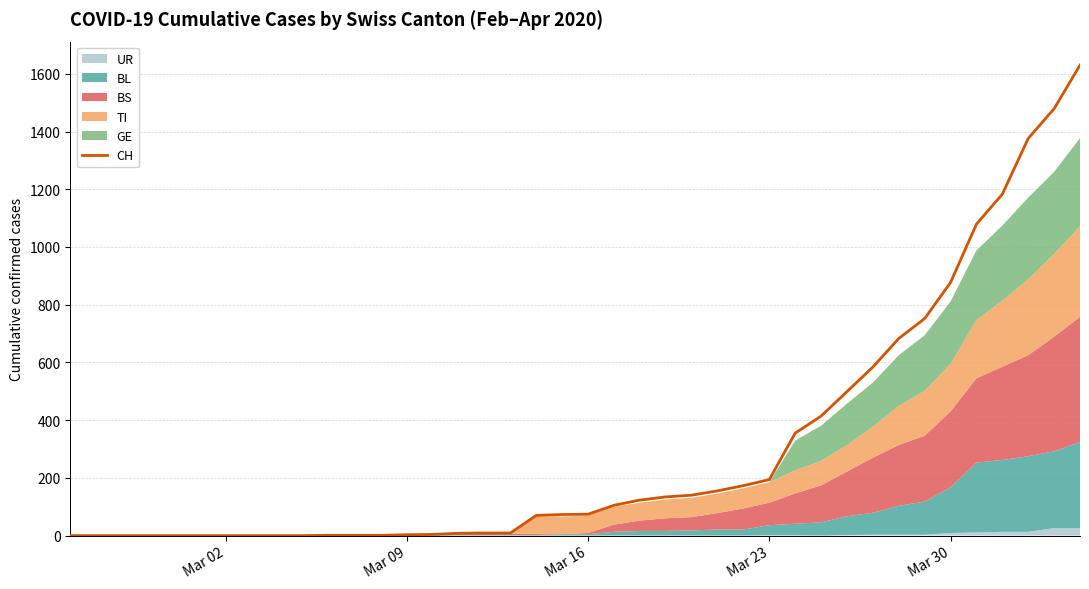

What is the highest value of the CH series?

1630